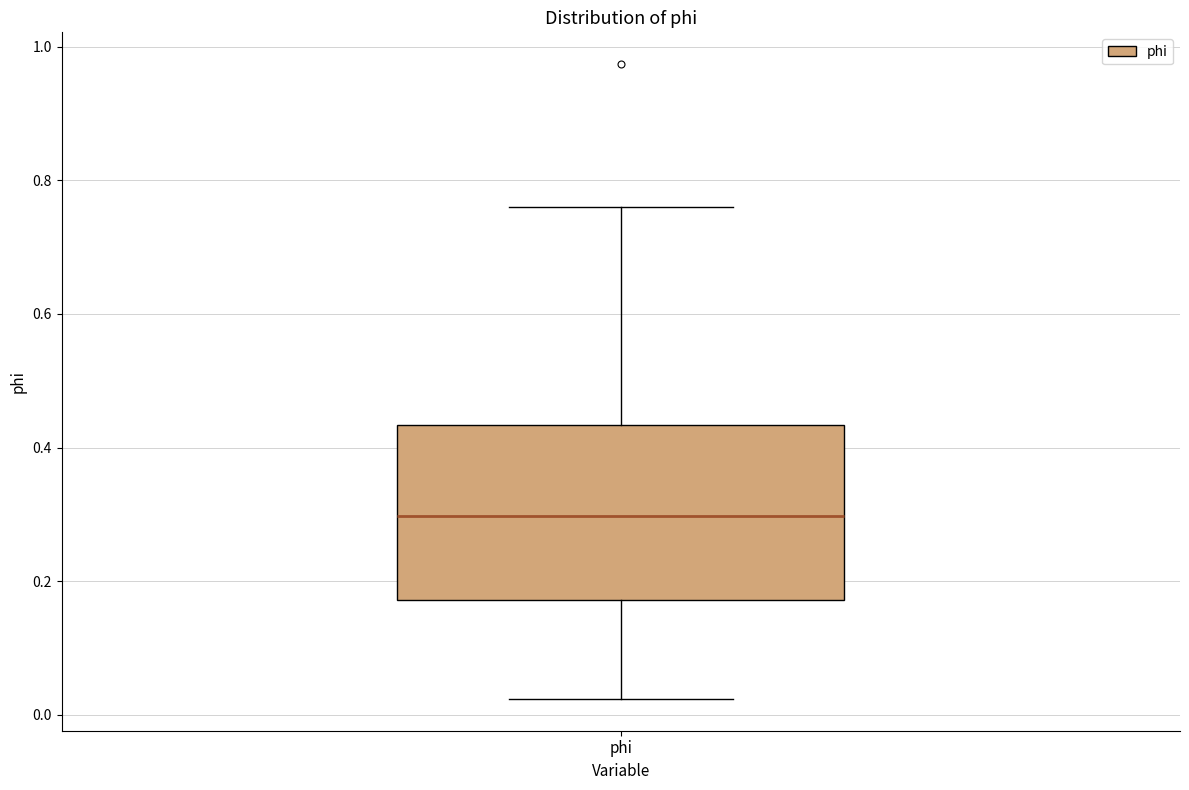

Read this box plot against the y-axis: the position of the median line, the range covered by the box, and the ends of both whiskers. The values are not printed on the chart, so give them approximately, as read against the axis.

median 0.30, box 0.18 to 0.44, whiskers 0.02 to 0.76